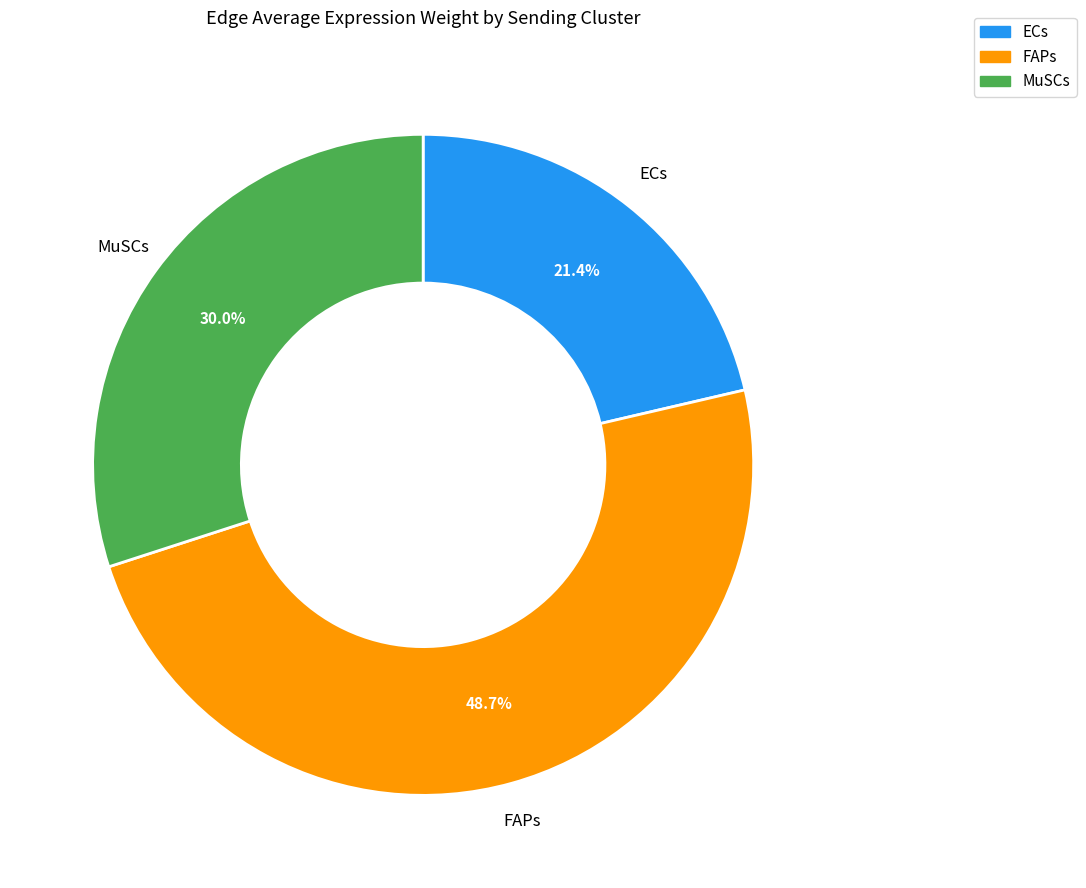

Does FAPs account for over 50% of the chart?

No